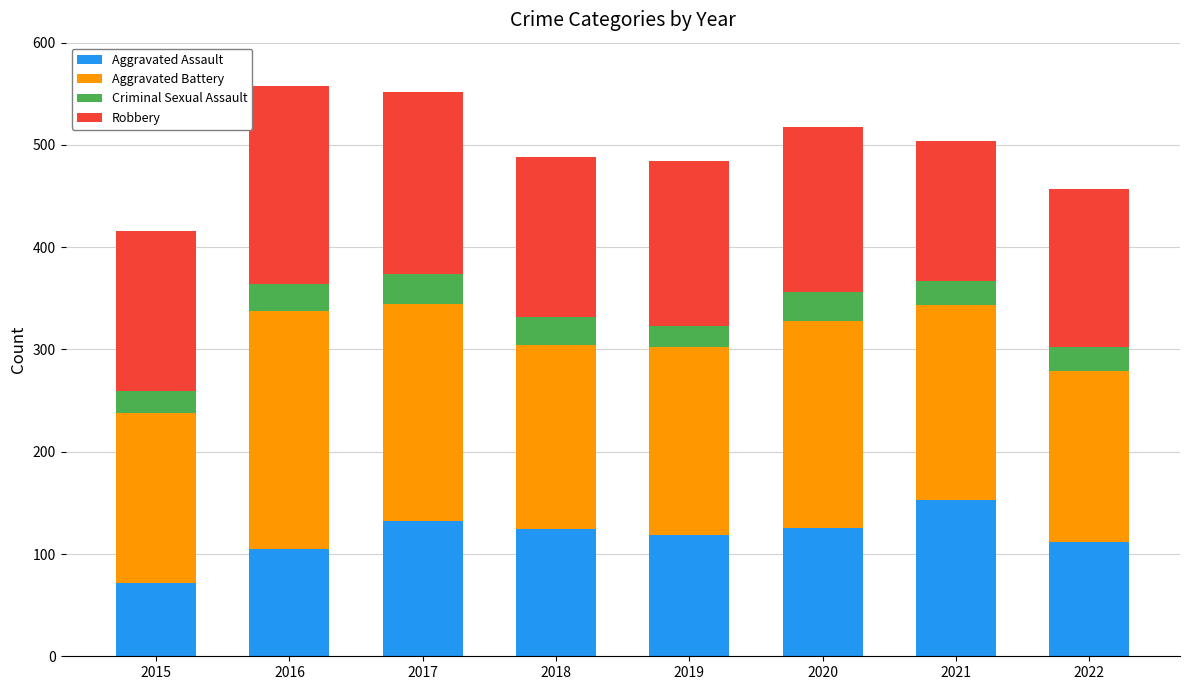

What is the minimum value for Aggravated Assault?

72